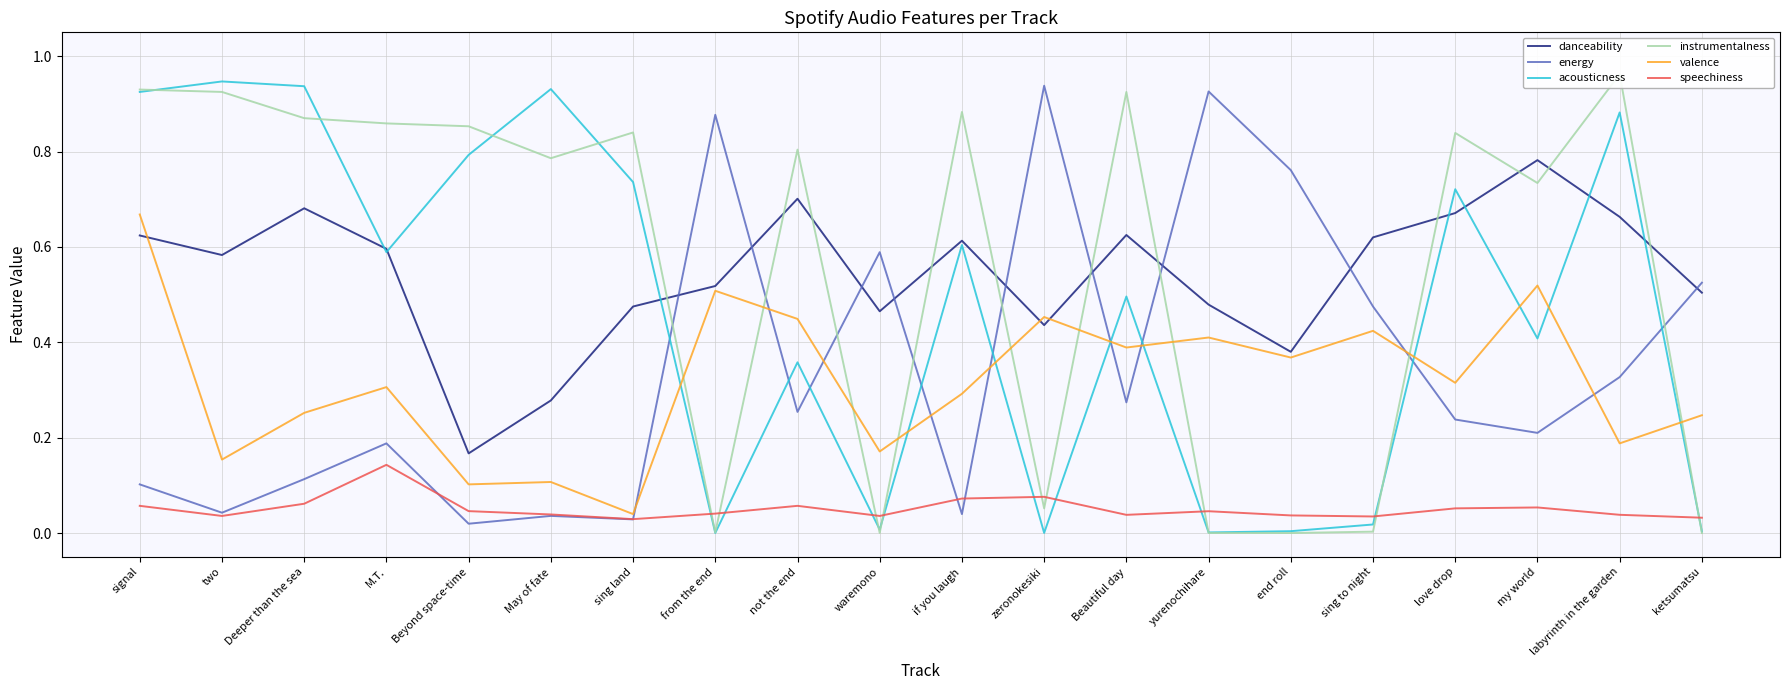

What is the label of the 16th point from the right?

Beyond space-time